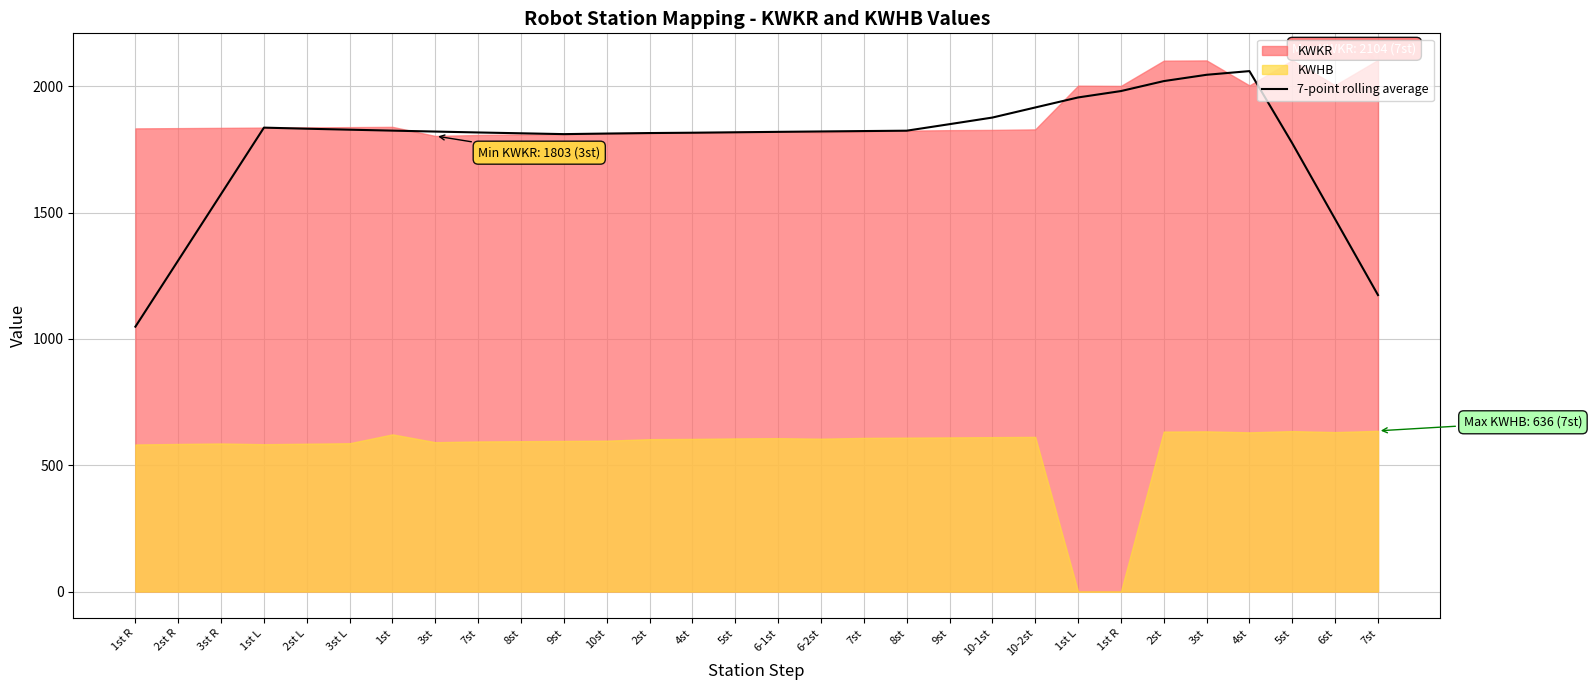

The value at 10-1st is 2462.8. True or false?

False